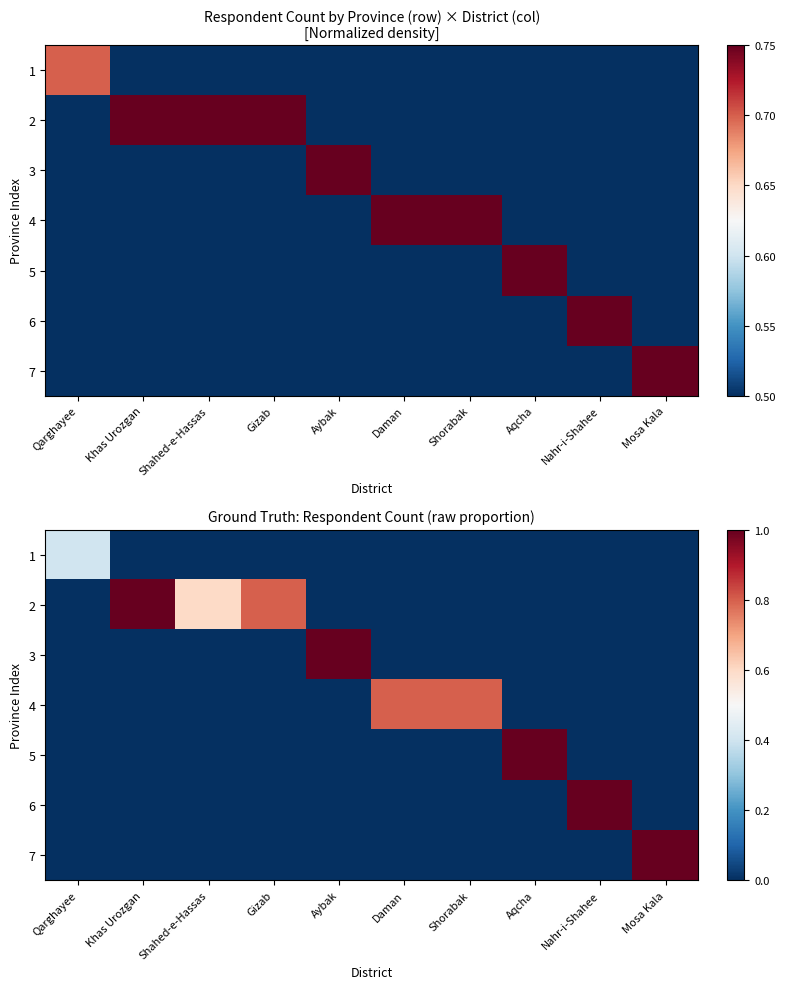

At which category is the sum across all series the highest?

Khas Urozgan